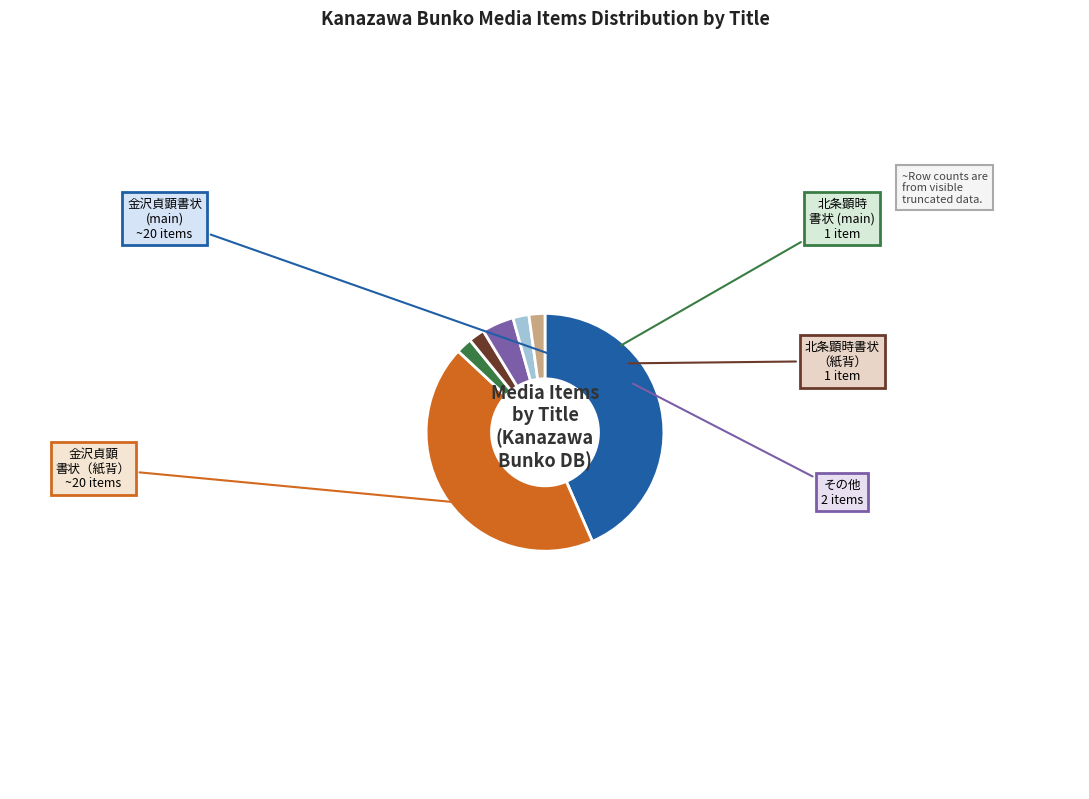

Is there any slice that represents more than half of the pie?

No